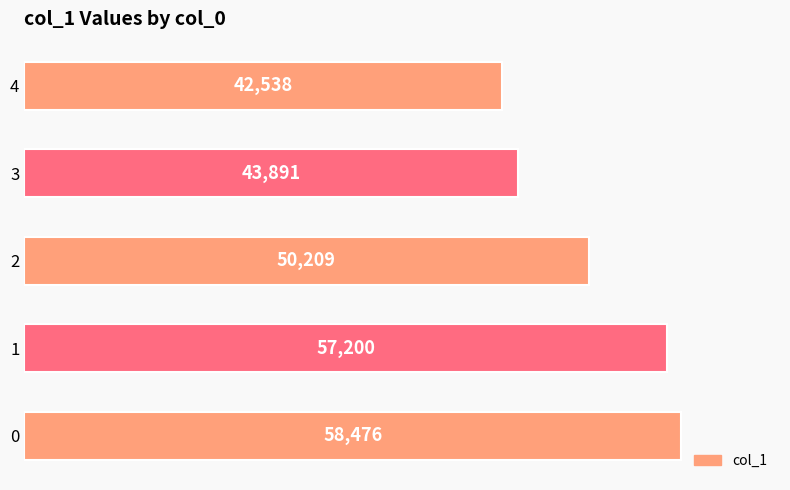

Reading bottom to top, transcribe all the data shown in this chart.

0=58476	1=57200	2=50209	3=43891	4=42538